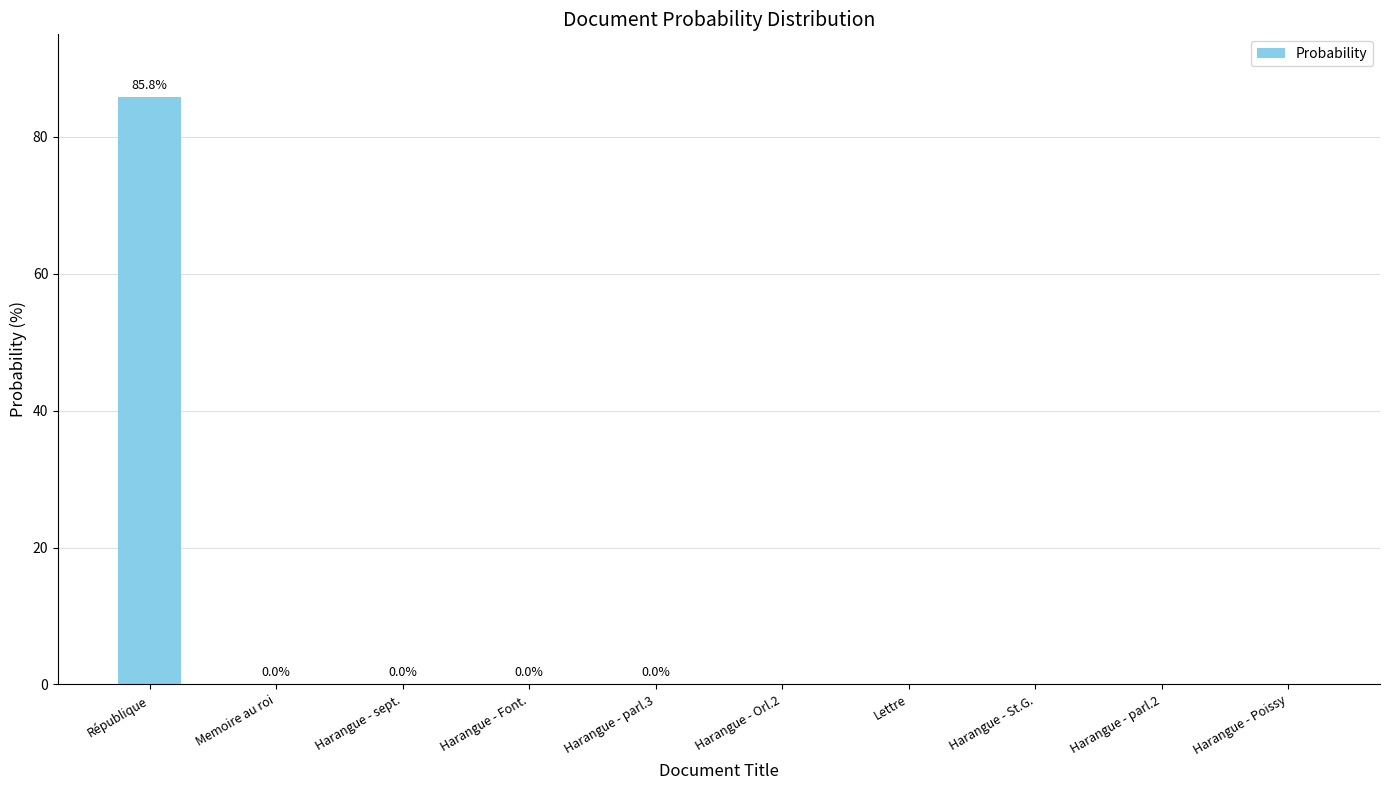

Which category has the highest value across all series?

République